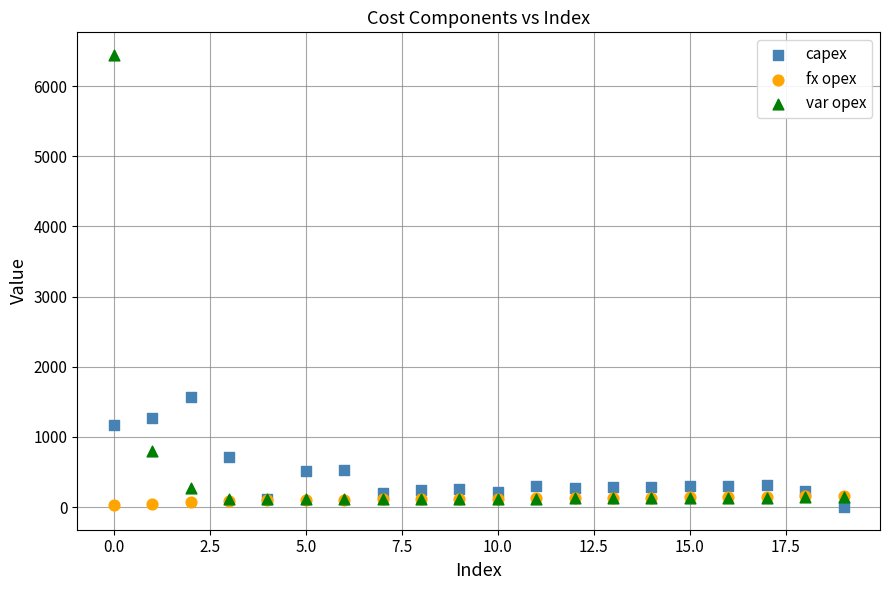

Across all series, what Y value is closest to 3222?

1572